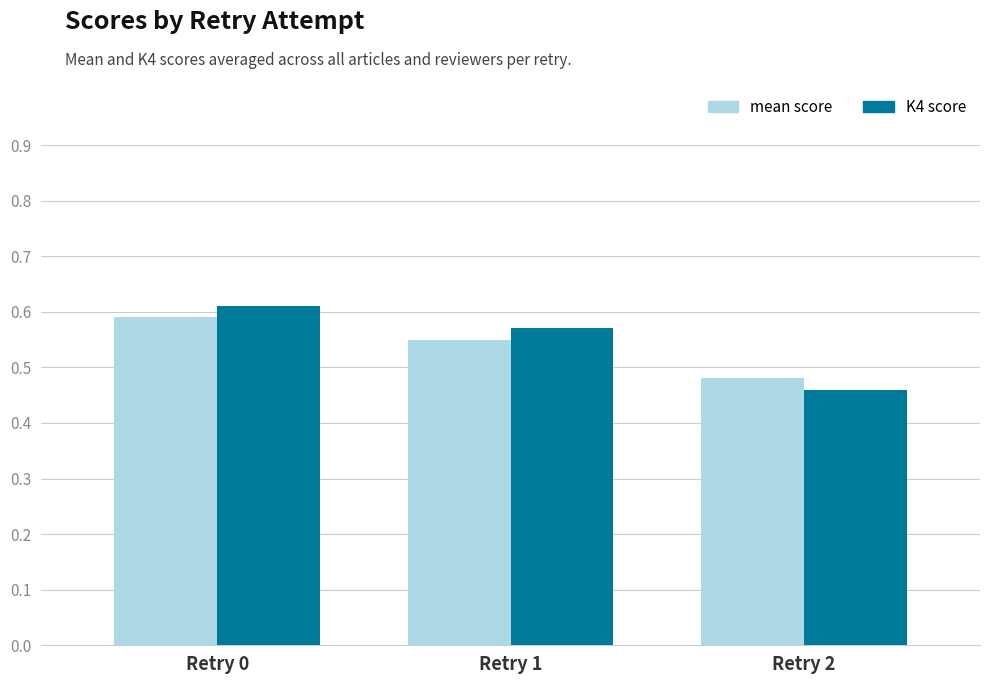

Rank the categories by K4 score value from highest to lowest.

Retry 0, Retry 1, Retry 2